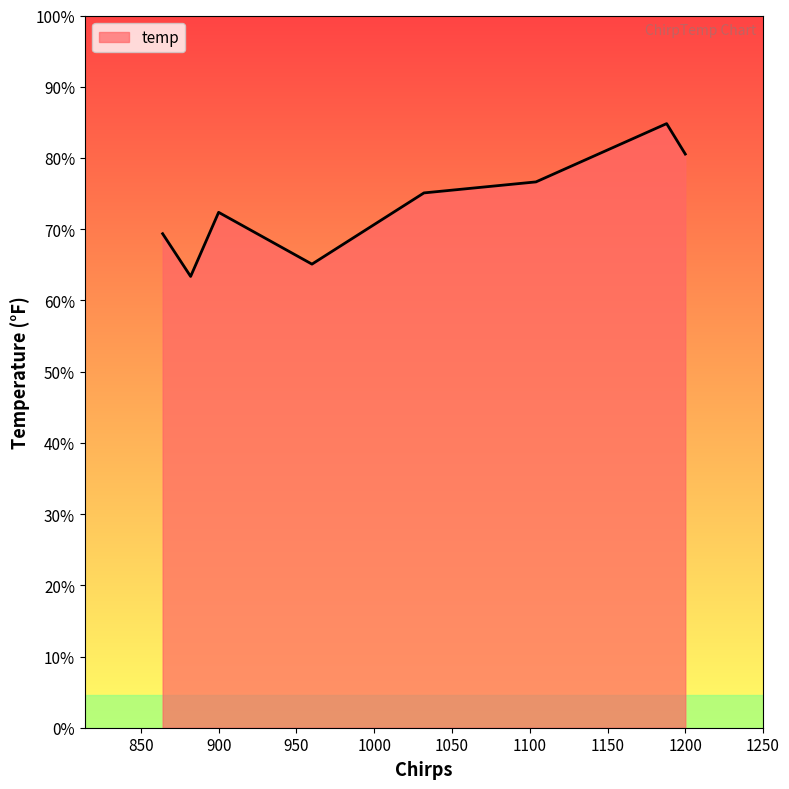

Rank the categories by value from lowest to highest.

882, 960, 864, 900, 1032, 1104, 1200, 1188